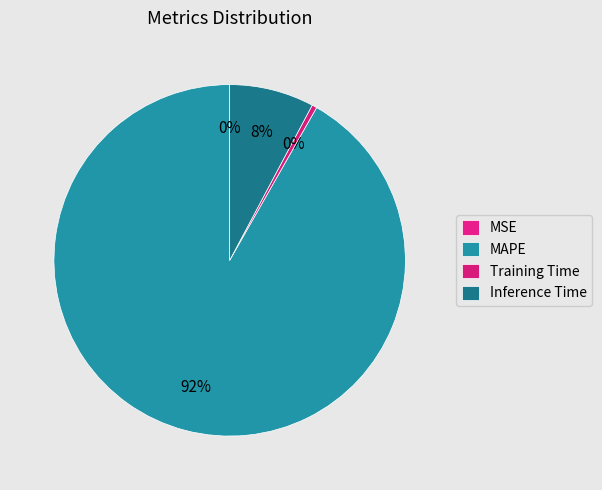

To the nearest percent, what is the difference between the largest and smallest slice percentages?

92%